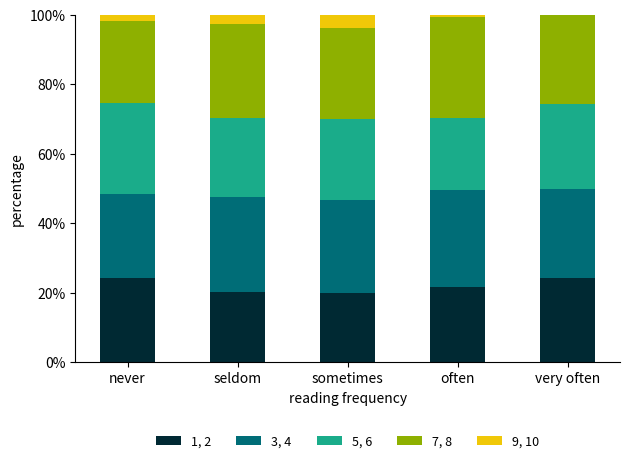

What is the sum of all 1, 2 values?

110.1